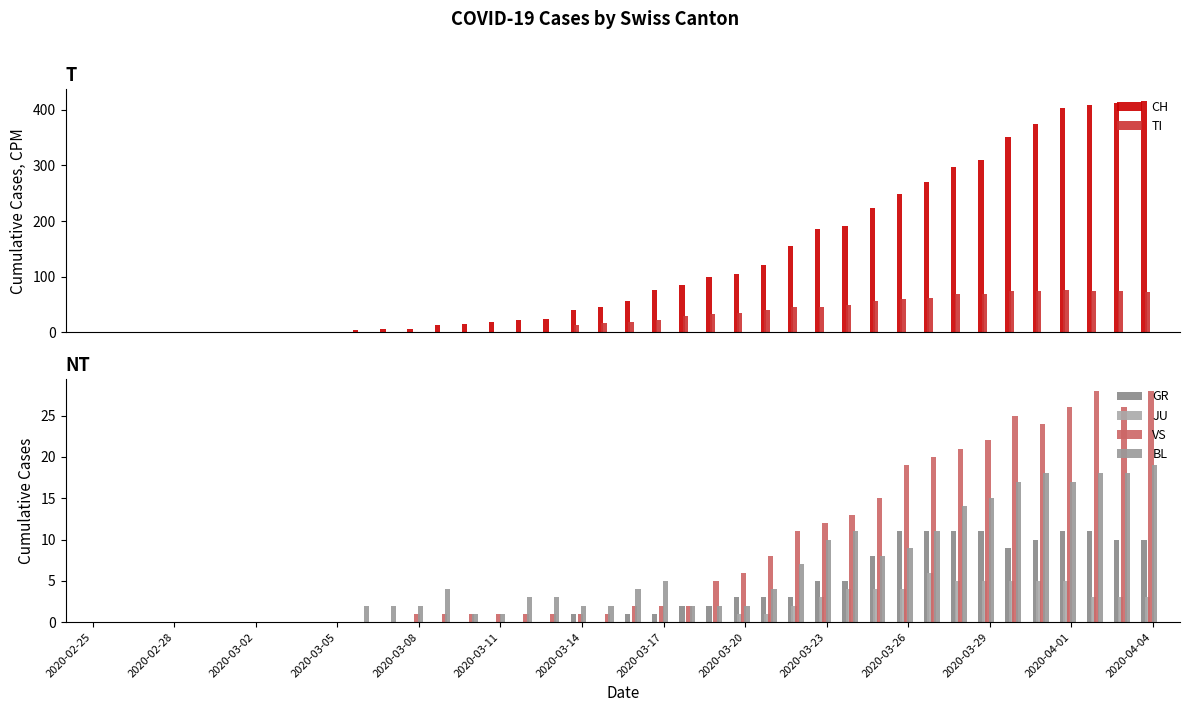

What is the maximum value for CH?

416